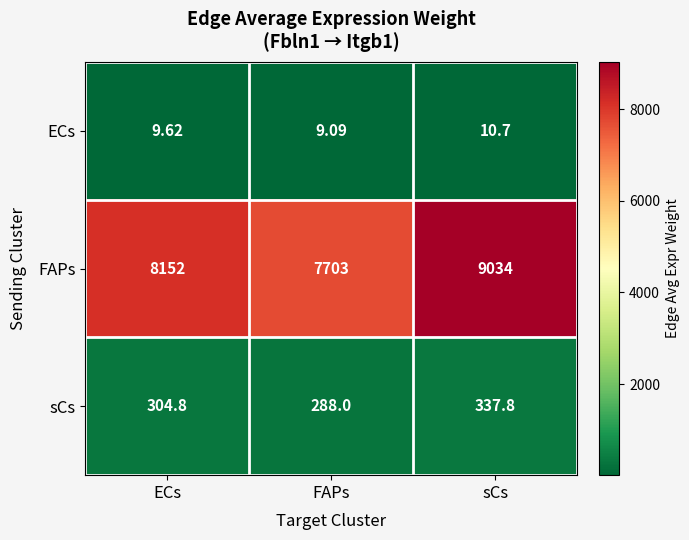

Which series changed the most between ECs and sCs?

FAPs